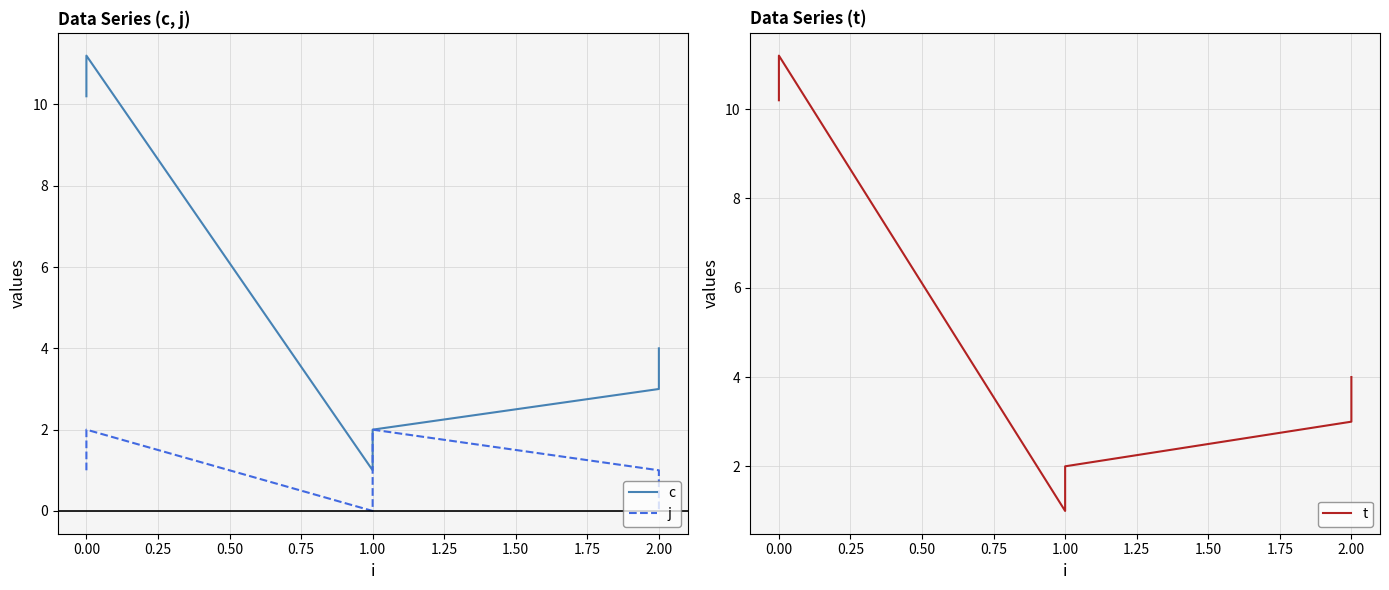

In t, how many points are higher than both neighbors (excluding endpoints)?

1